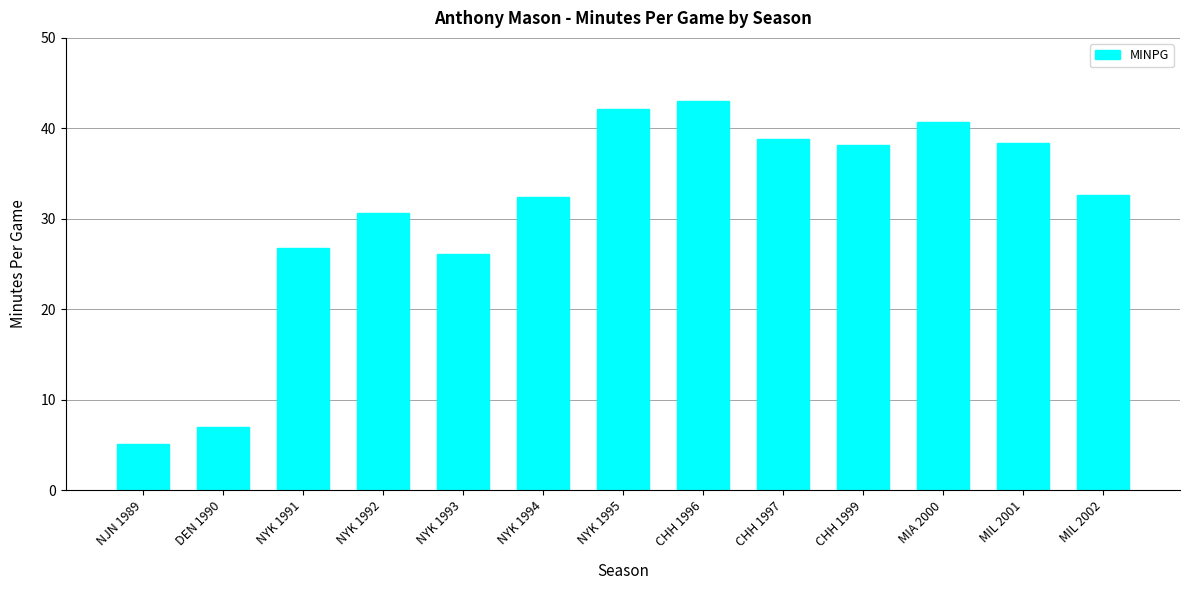

What is the sum of all values?

402.0